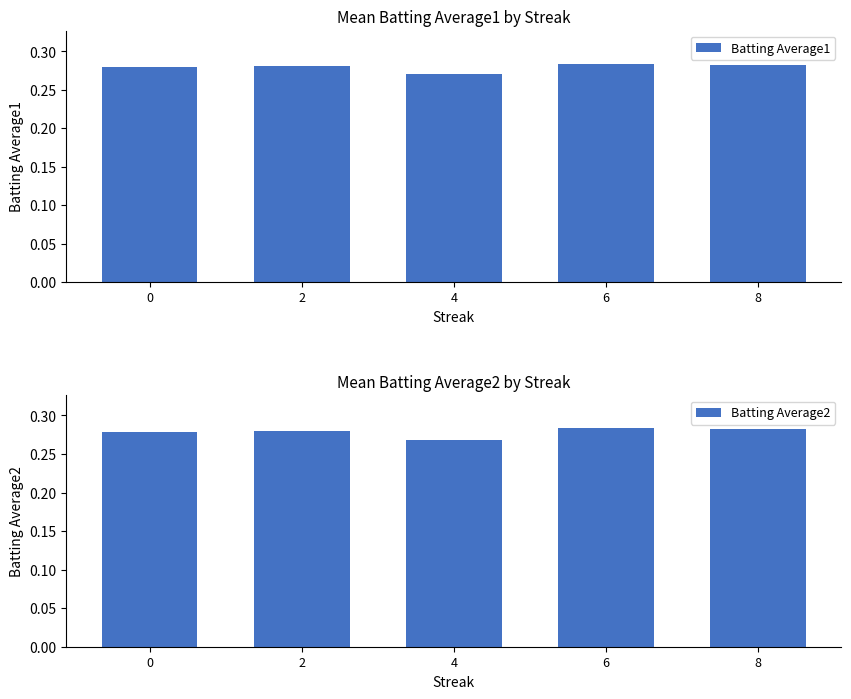

Is it true that Batting Average2 equals 0.3 at 8?

True